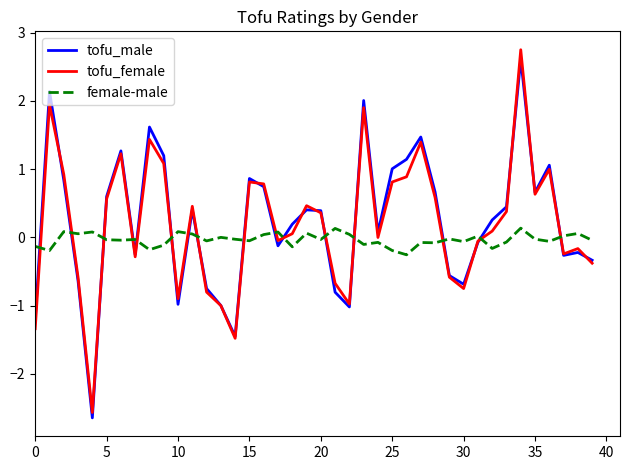

What is the lowest value of the female-male series?

-0.3